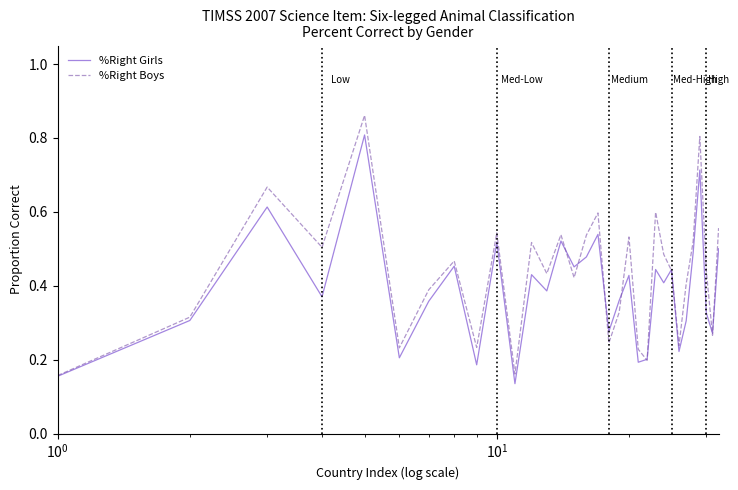

What are all the series names shown in the legend?

%Right Girls, %Right Boys